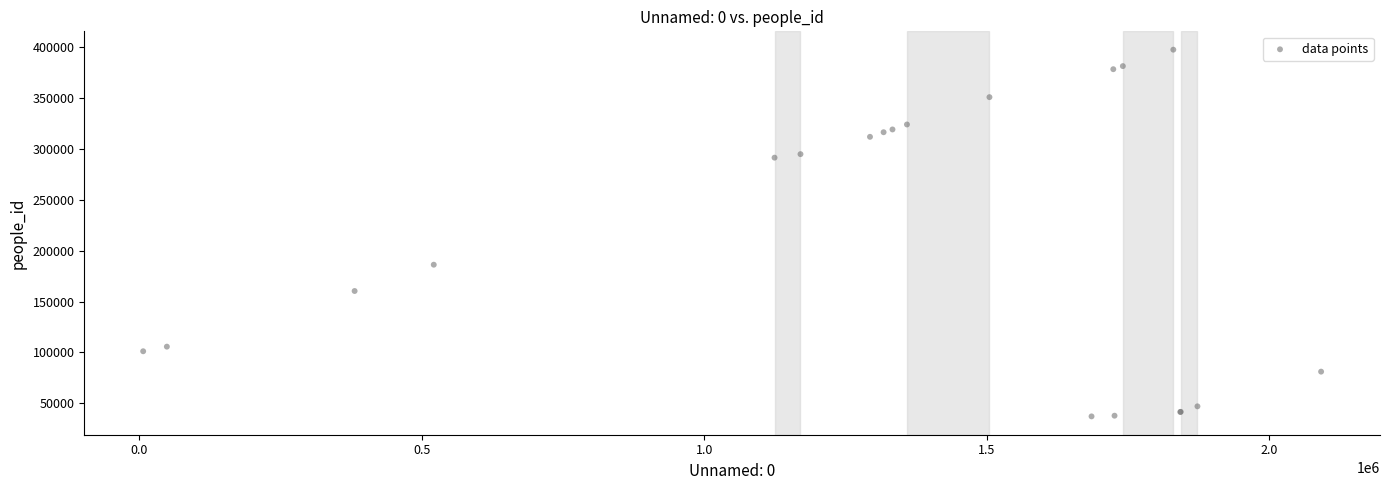

What Y value in the scatter plot is closest to 217396?

186275